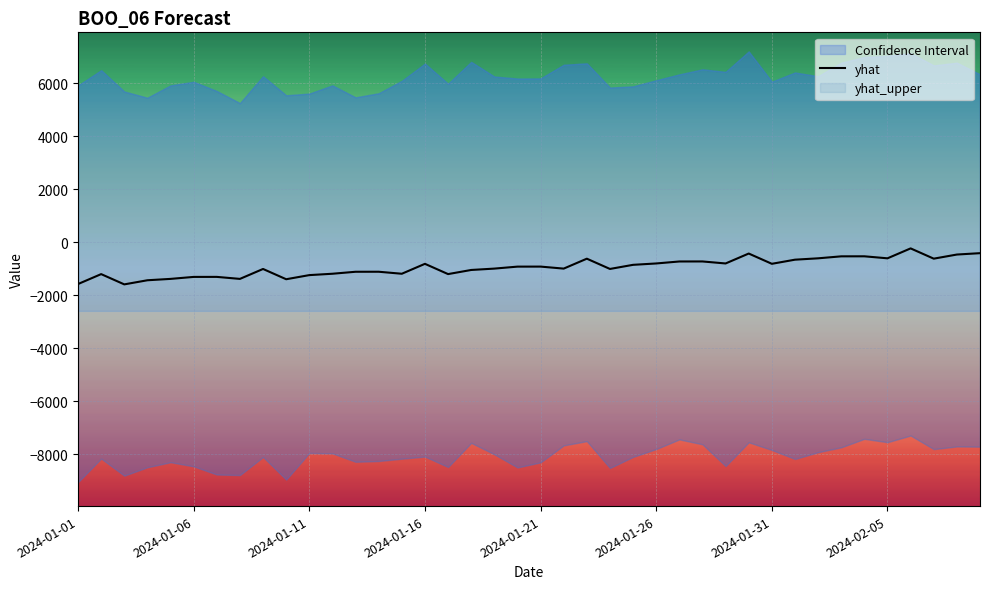

Does the chart display data point markers on the line(s)?

No